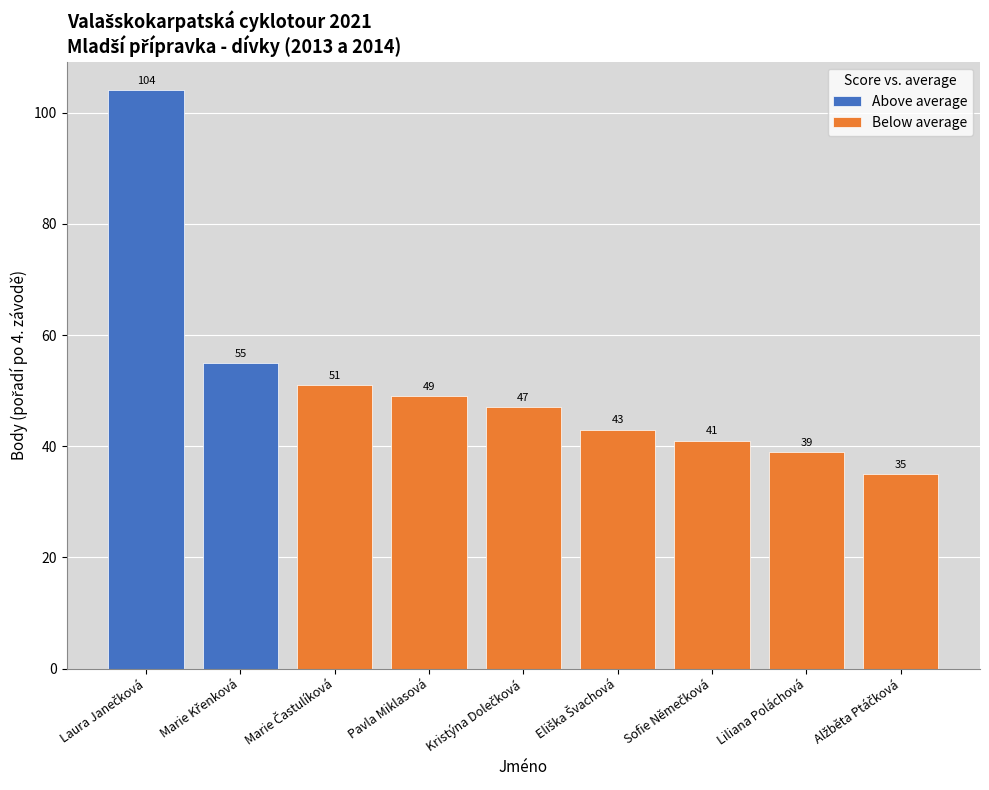

What is the minimum value shown in the chart?

35